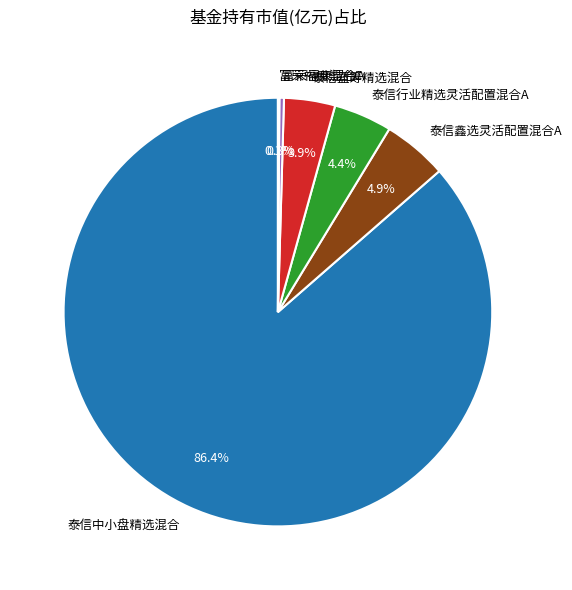

What is the largest slice in the pie chart?

泰信中小盘精选混合